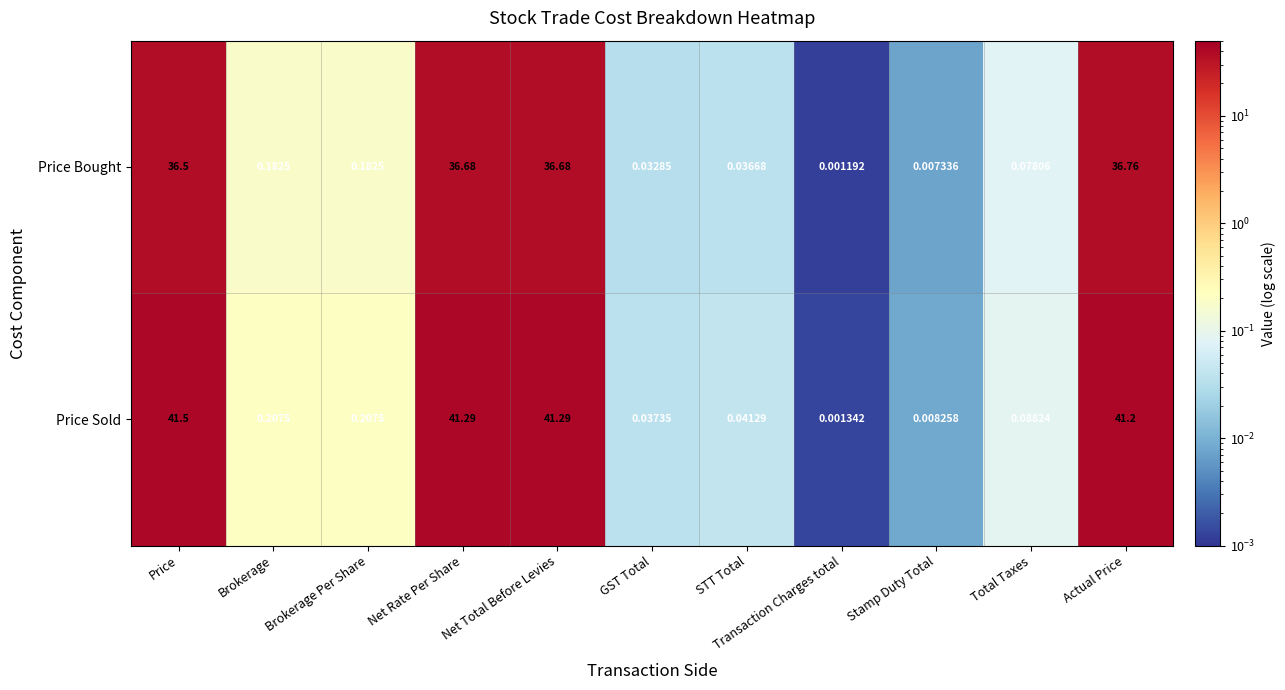

Which label corresponds to the largest value in the chart?

Price